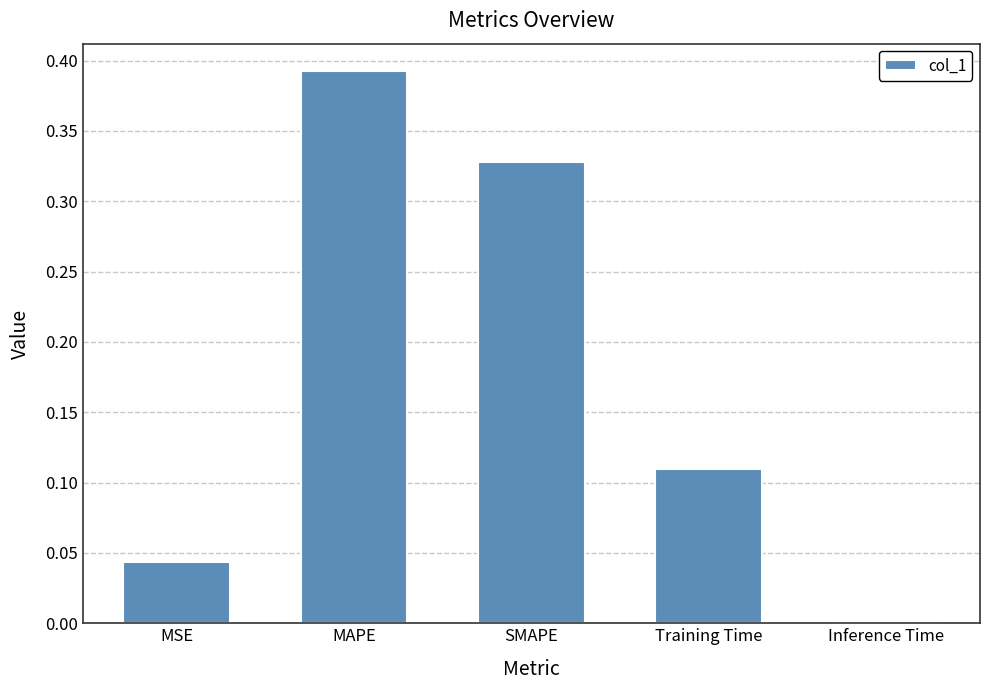

Which has a higher value, Training Time or MAPE?

MAPE